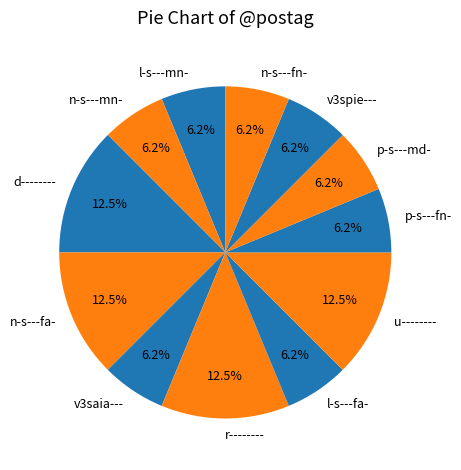

Do p-s---md- and n-s---fa- together represent more than half of the pie?

No